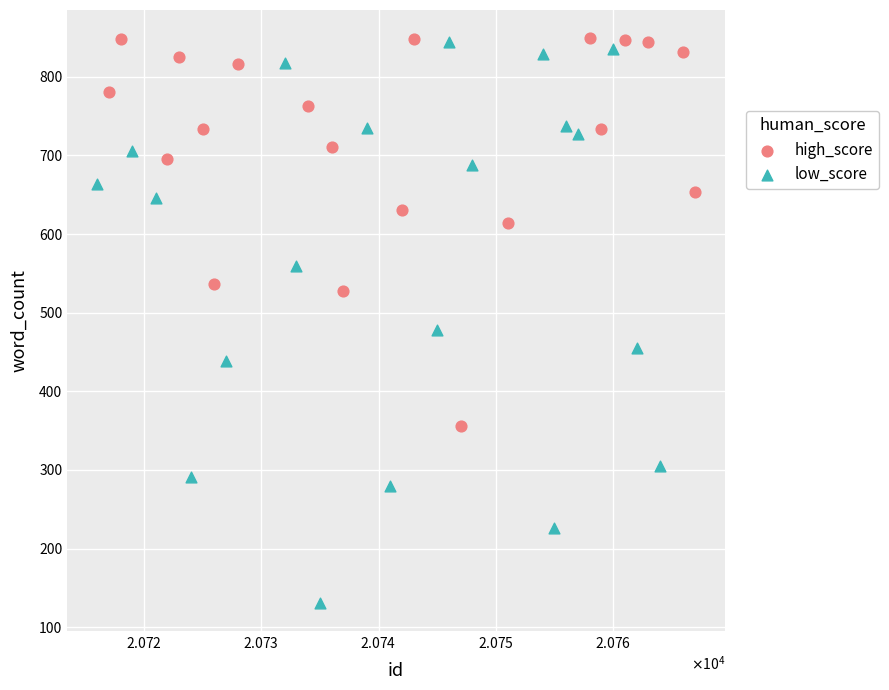

Which series has the widest spread of Y values?

low_score